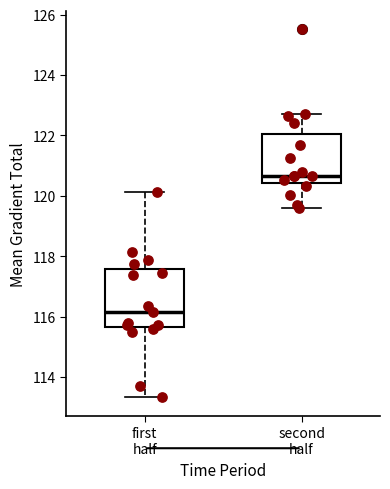

Reading left to right, read every box against the y-axis: the position of its median line, the range the box covers, and the ends of its whiskers. The values are not printed on the chart, so give them approximately, as read against the axis.

first half: median 116.2, box 115.6 to 117.6, whiskers 113.4 to 120.2
second half: median 120.6, box 120.4 to 122.0, whiskers 119.6 to 122.8